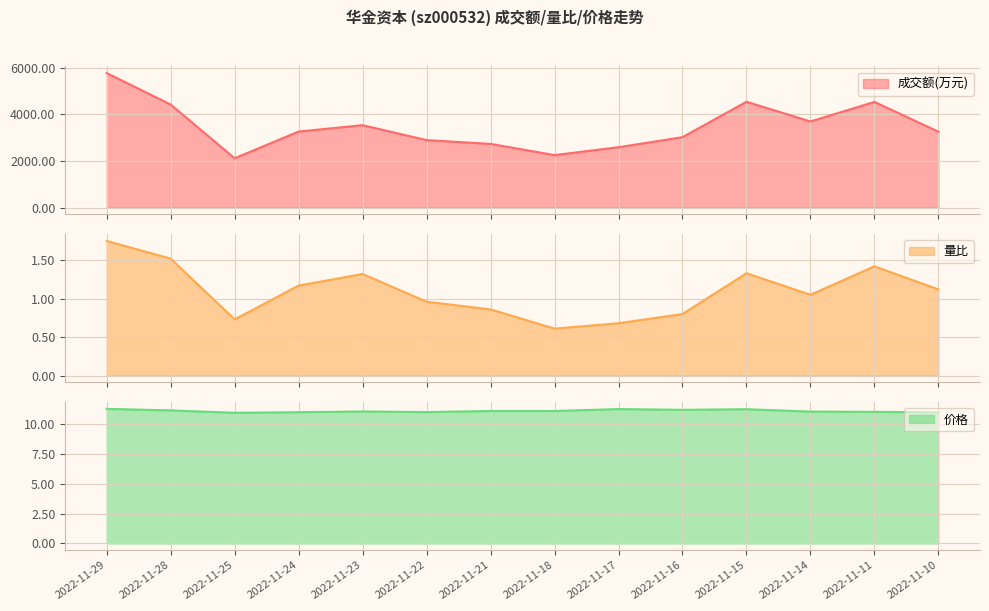

The value of 成交额(万元) at 2022-11-28 is 4414.0. True or false?

True